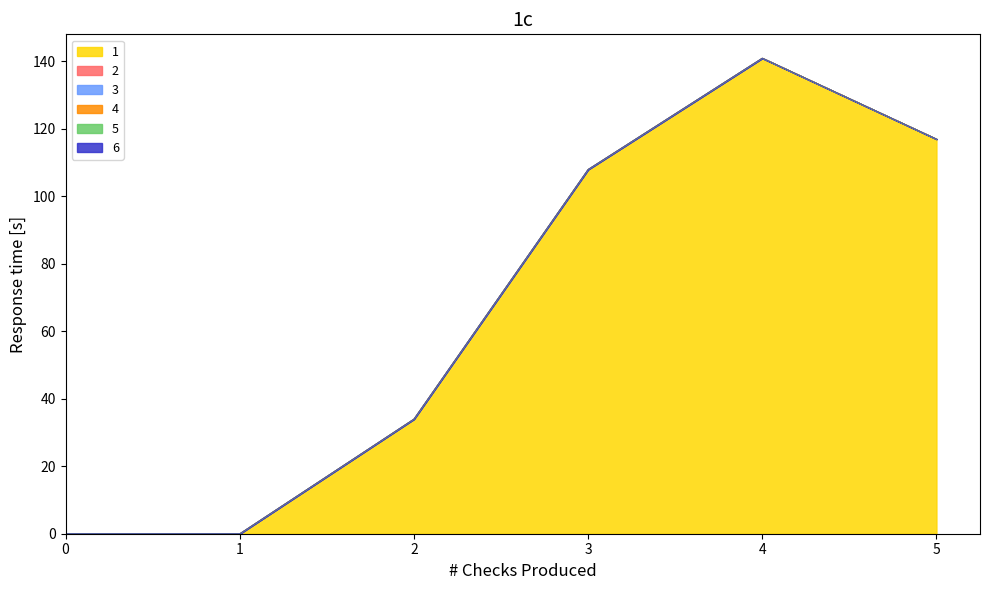

Reading right to left, extract all data points from this chart.

1: 117	141	108	34	0	0
2: 0	0	0	0	0	0
3: 0	0	0	0	0	0
4: 0	0	0	0	0	0
5: 0	0	0	0	0	0
6: 0	0	0	0	0	0